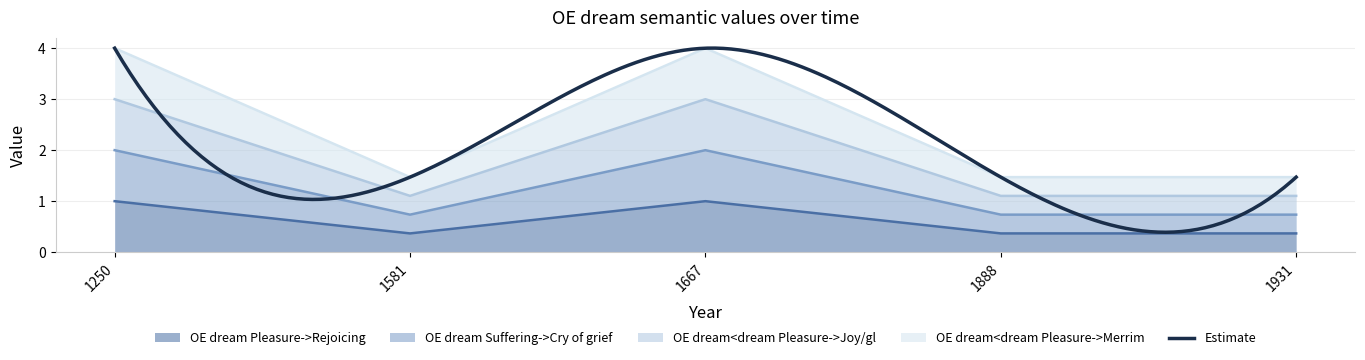

The OE dream Pleasure->Rejoicing series shows 0.6 at 1250. True or false?

False